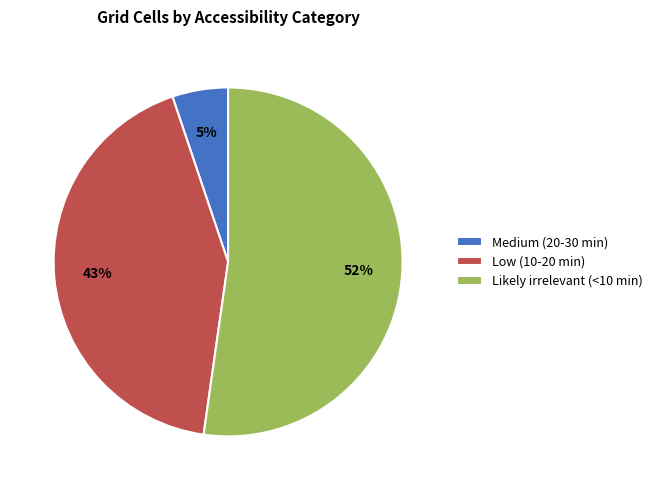

What is the ratio of the value at Likely irrelevant (<10 min) to the value at Low (10-20 min)?

1.2